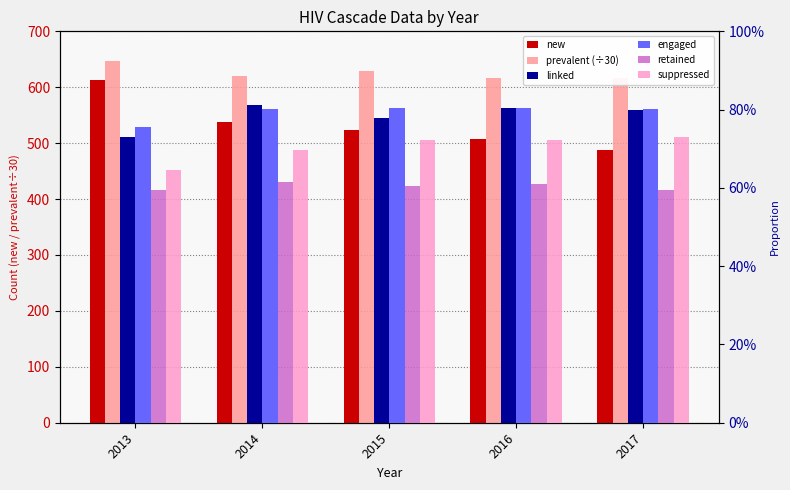

At which category is the sum across all series the highest?

2013